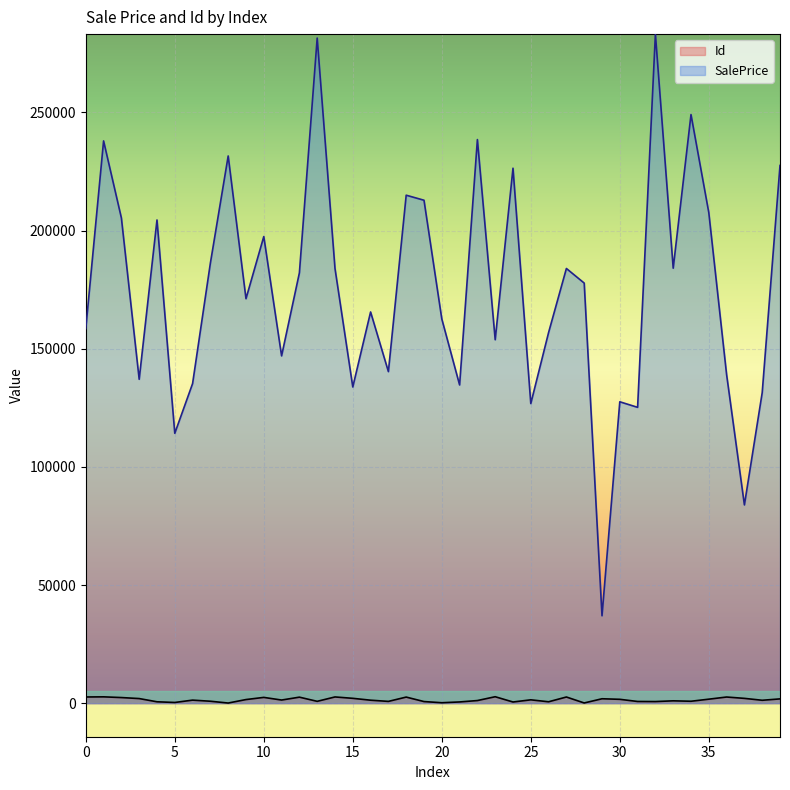

Which series has the largest range (max minus min)?

SalePrice